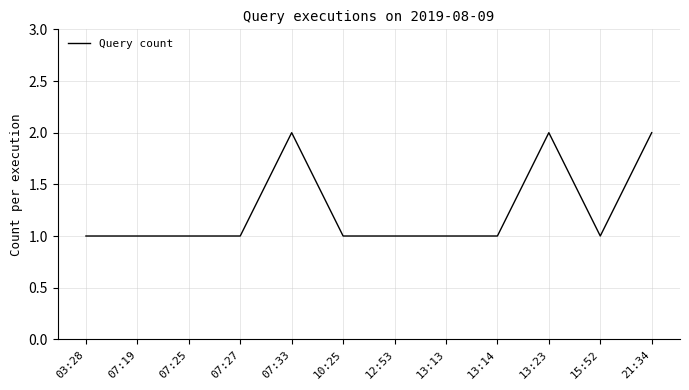

What is the ratio of the value at 10:25 to the value at 13:14?

1.0